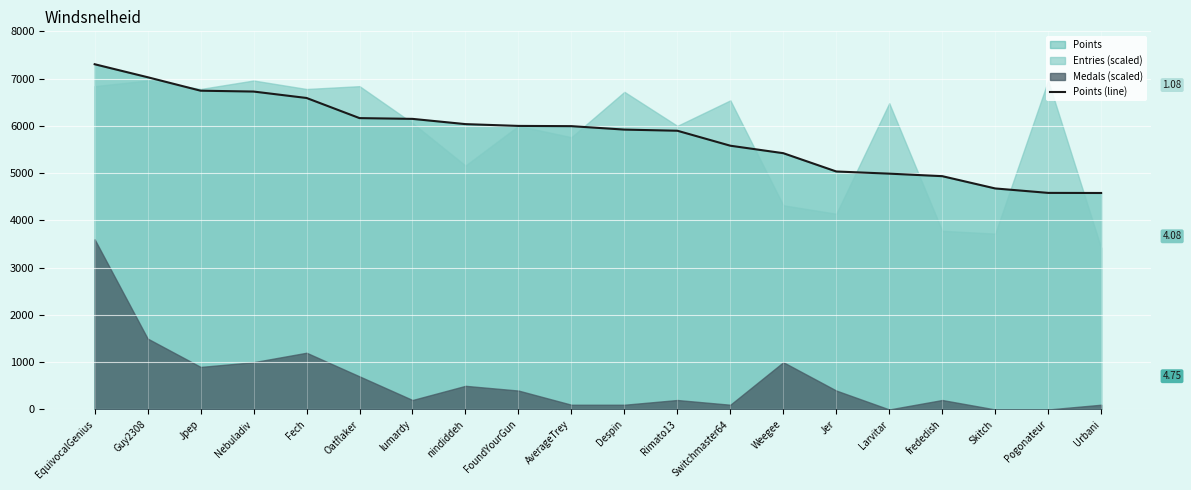

Reading right to left, list all the values displayed in this chart.

4580	4582	4676	4936	4989	5035	5422	5580	5897	5921	5994	5999	6037	6148	6164	6590	6726	6744	7029	7304